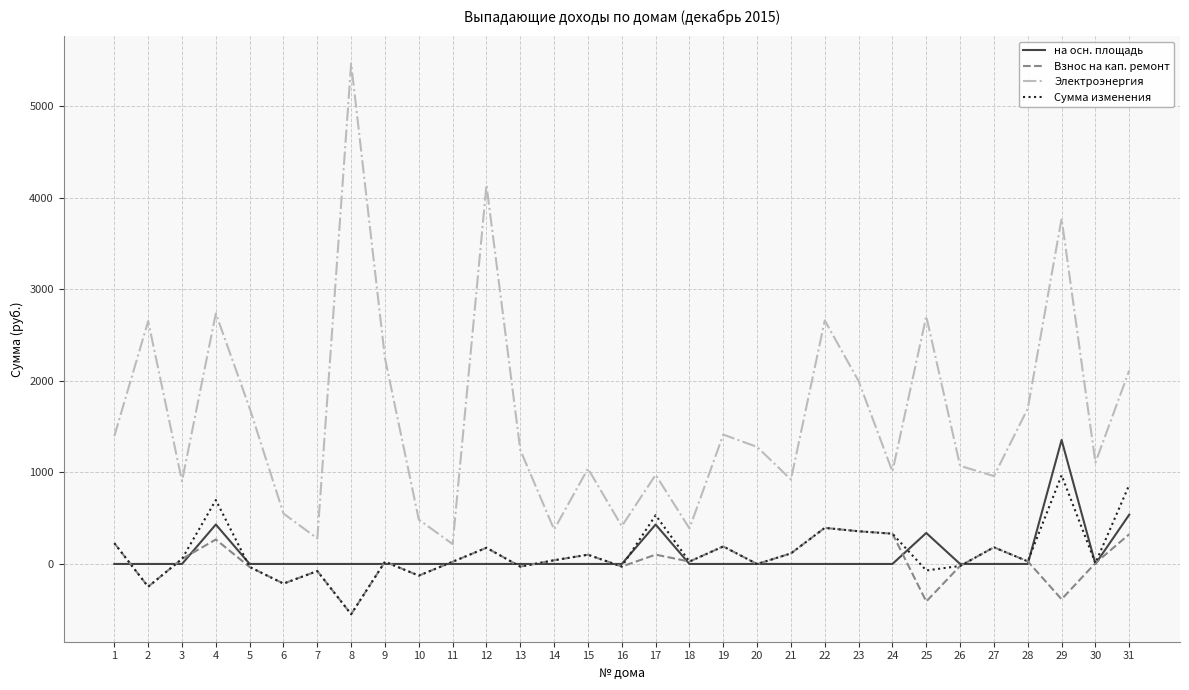

The value of Электроэнергия at 25 is 2706.0. True or false?

True